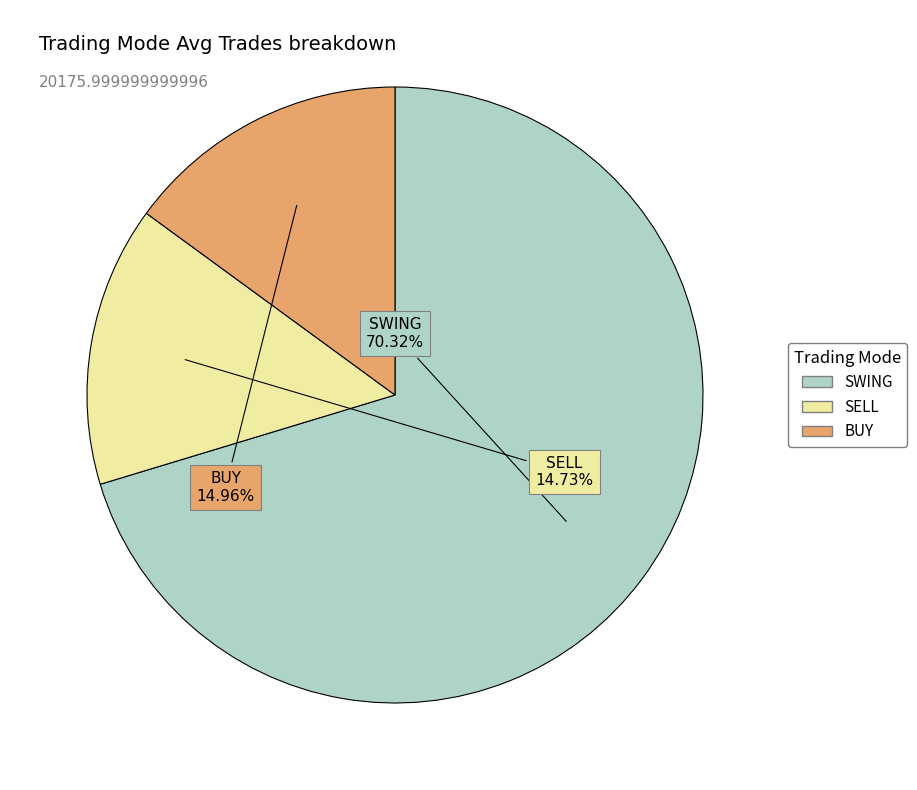

Which has a higher value, SWING or SELL?

SWING